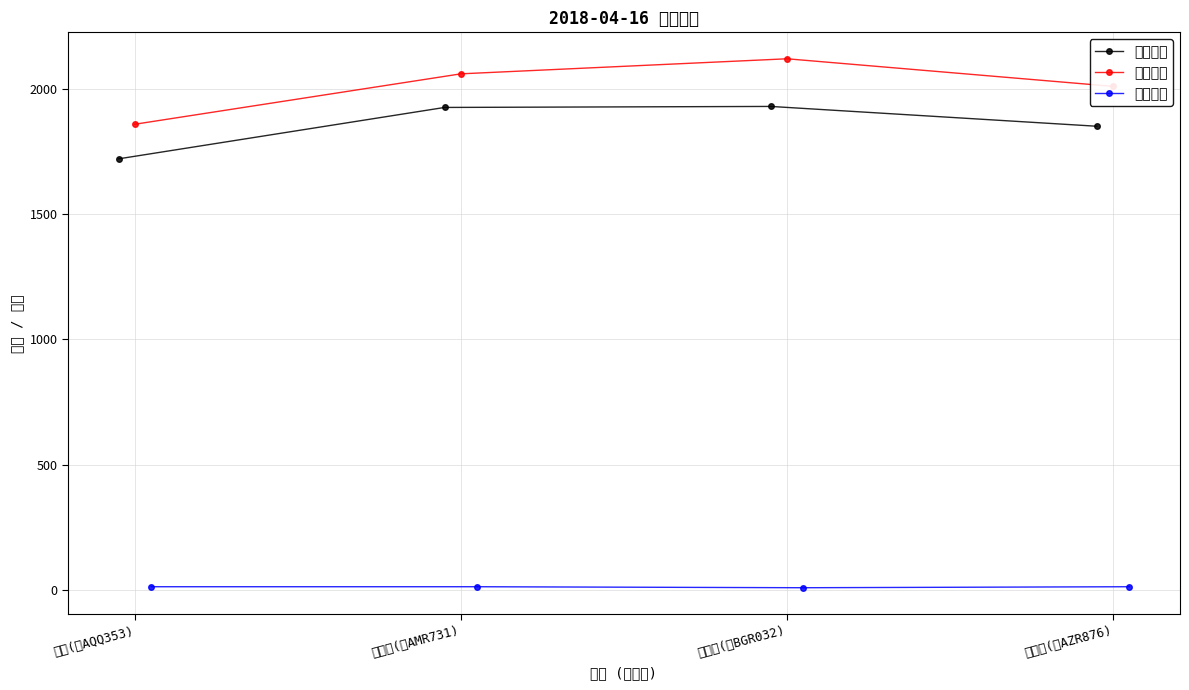

What is the value of the 发货时间 point at the 1st from the left?

1720